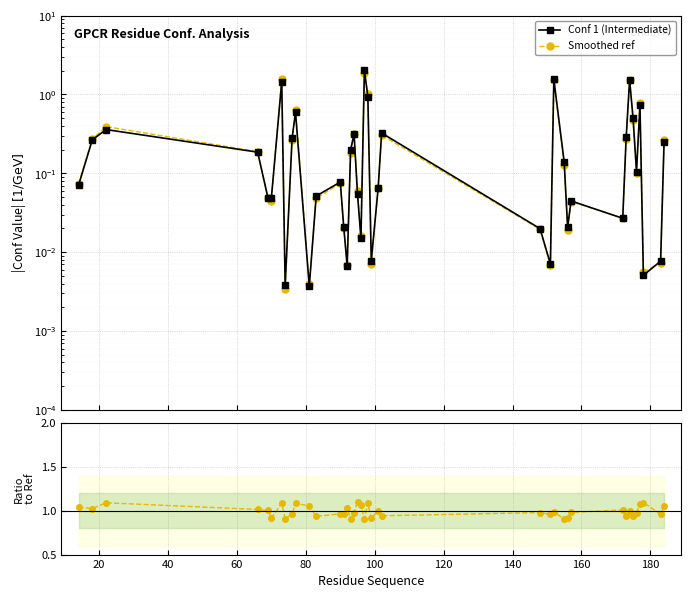

Rank the series at 20 from lowest to highest value.

Conf 1 (Intermediate), Smoothed ref, Ratio